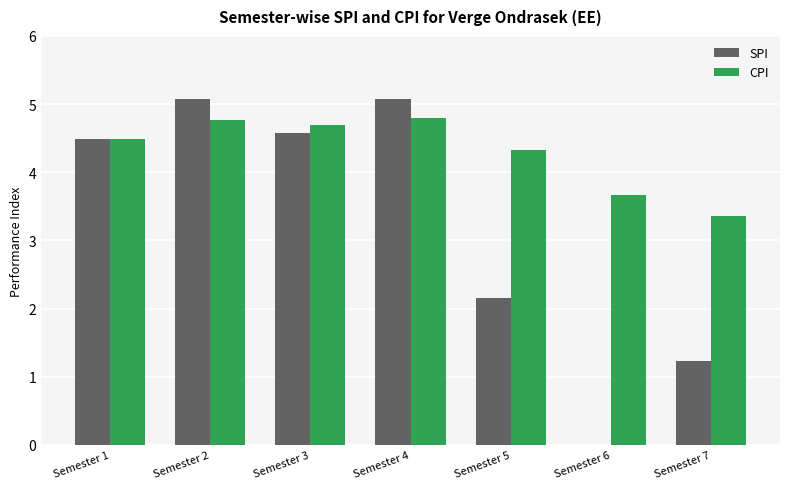

The SPI series shows 4.6 at Semester 3. True or false?

True